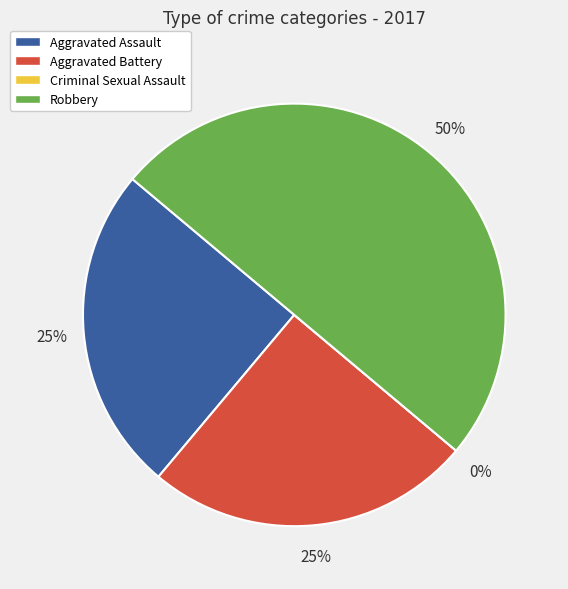

Does Aggravated Assault account for over 50% of the chart?

No